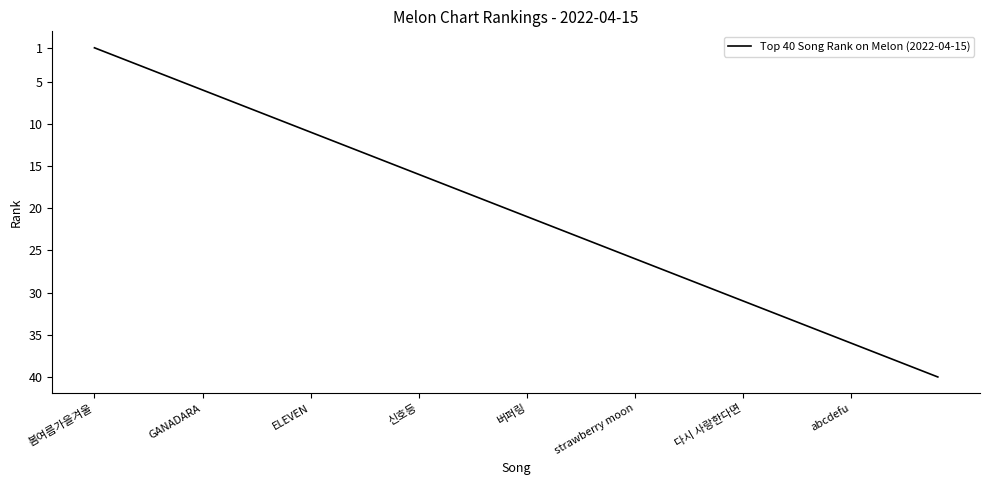

What is the smallest value displayed?

1